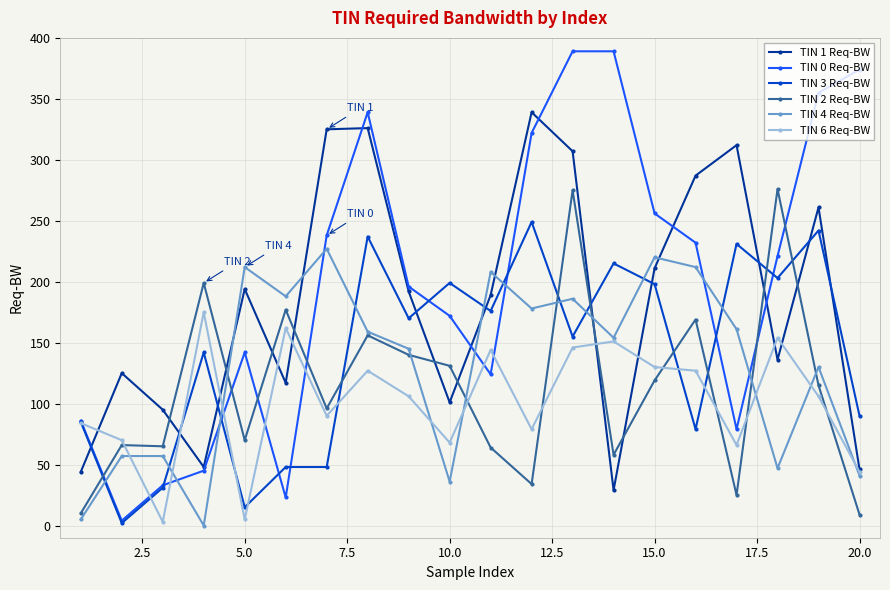

What are all the series names shown in the legend?

TIN 1 Req-BW, TIN 0 Req-BW, TIN 3 Req-BW, TIN 2 Req-BW, TIN 4 Req-BW, TIN 6 Req-BW